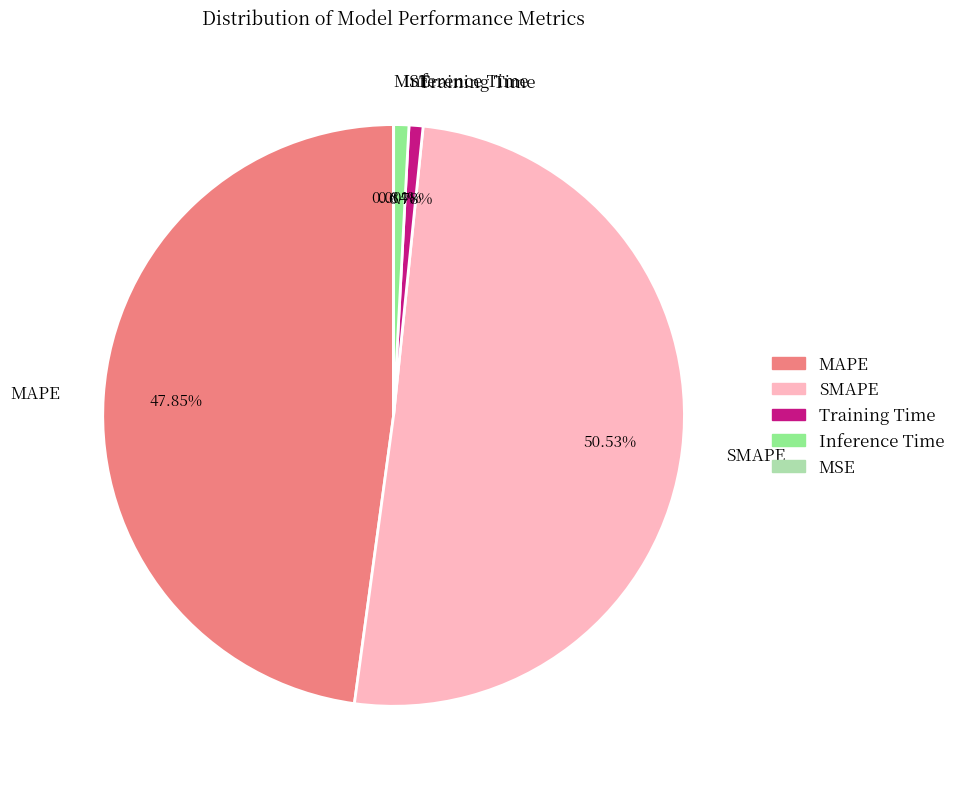

To the nearest percent, what percentage of the pie is MAPE?

48%